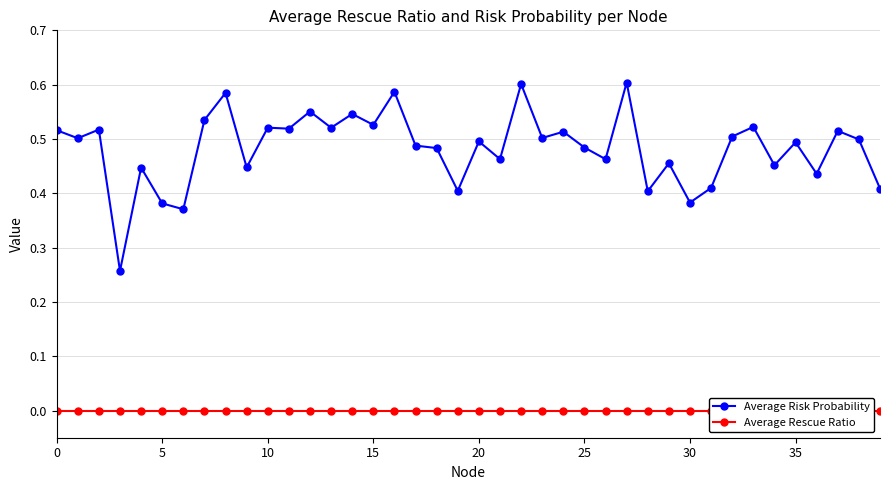

Count the Average Risk Probability values in the range 0 to 1.

40